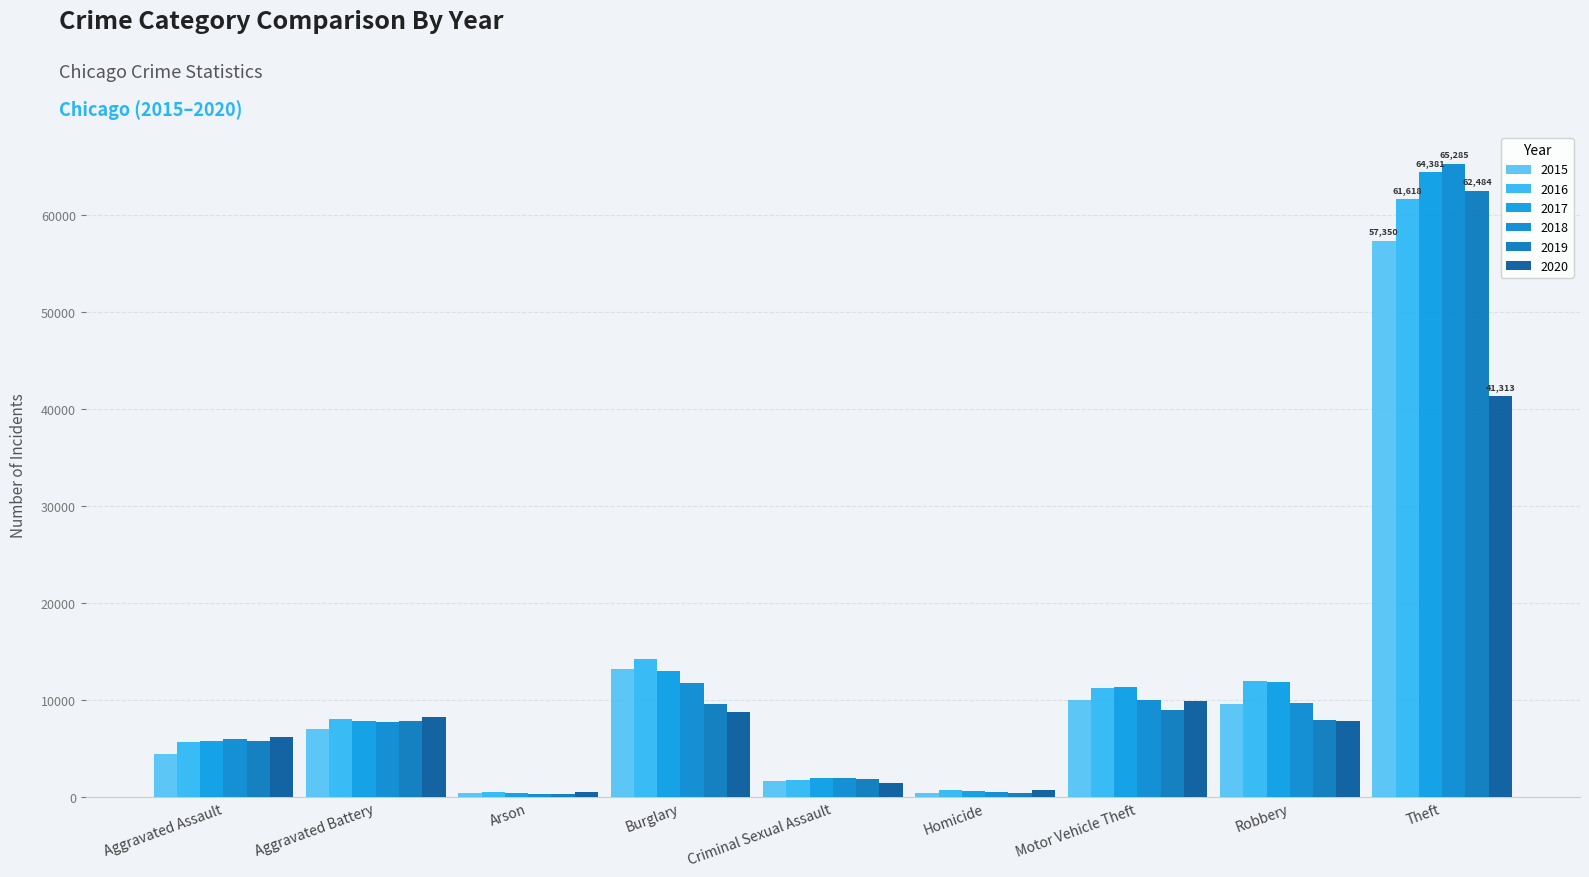

Which series has the largest total across all categories?

2017